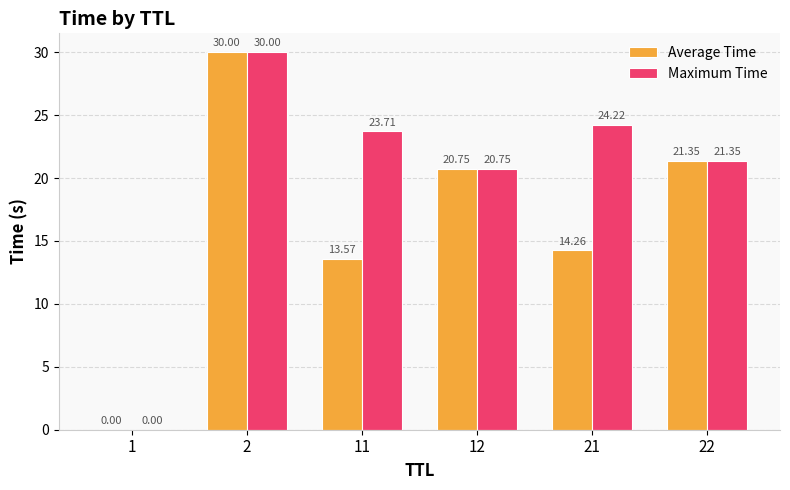

Between 11 and 22, which series saw the biggest shift?

Average Time